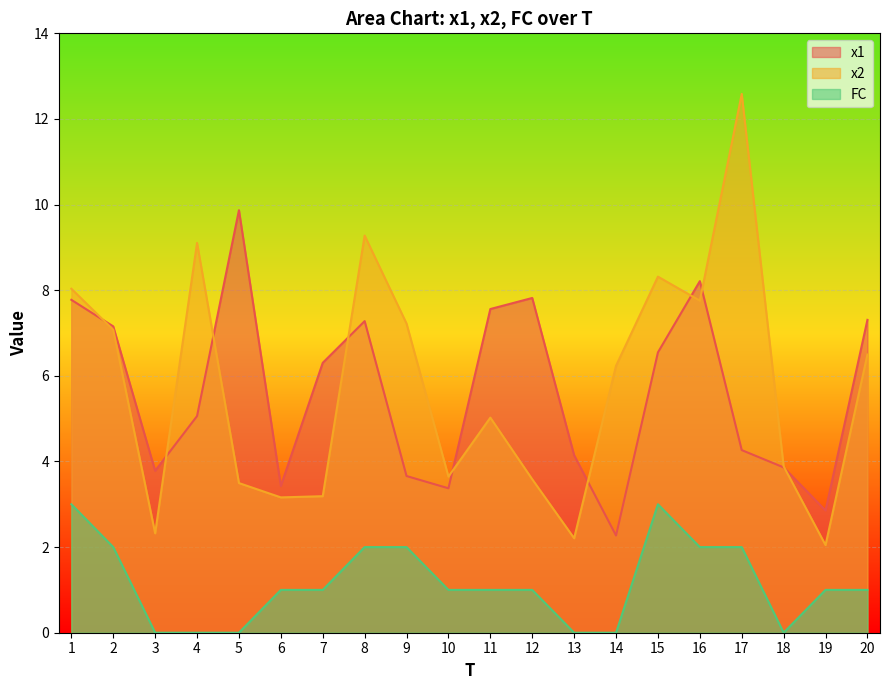

How many lines are shown in the chart?

3